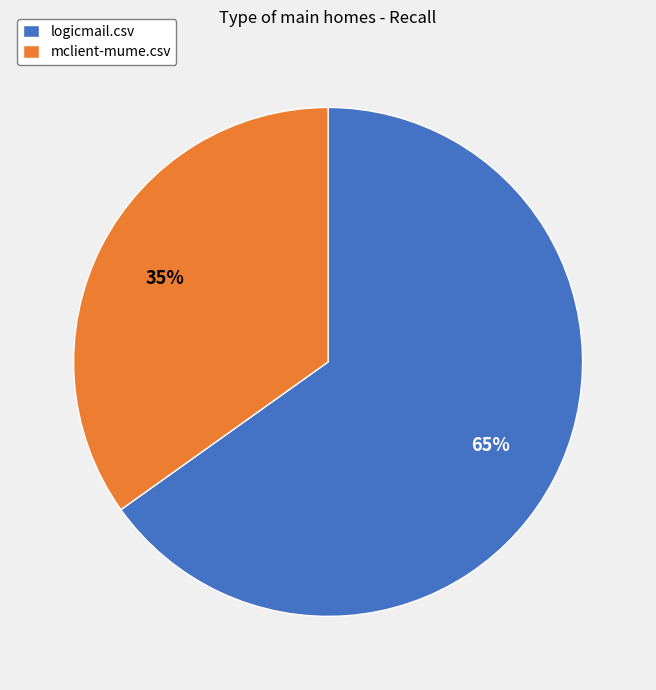

To the nearest percent, what is the difference between the logicmail.csv and mclient-mume.csv slice percentages?

30%